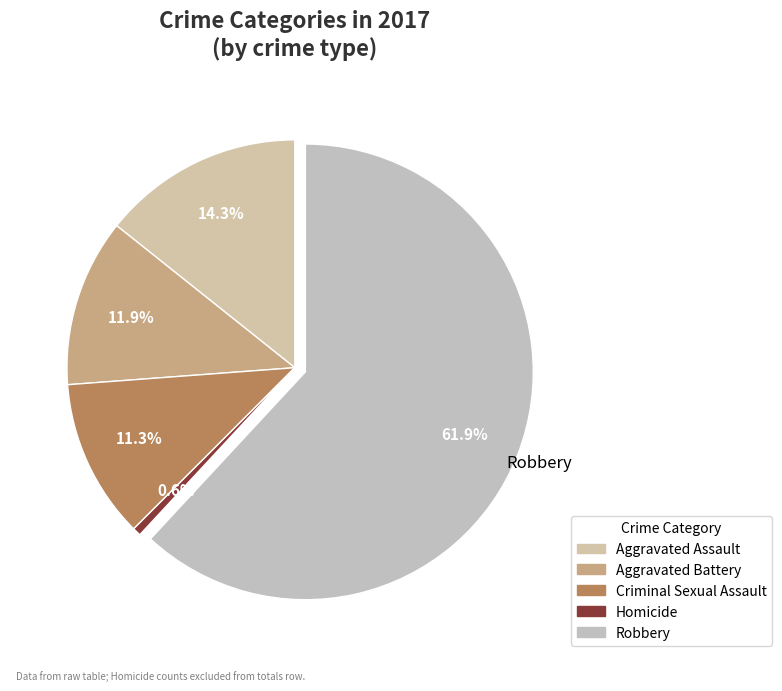

Which slice is the largest?

Robbery